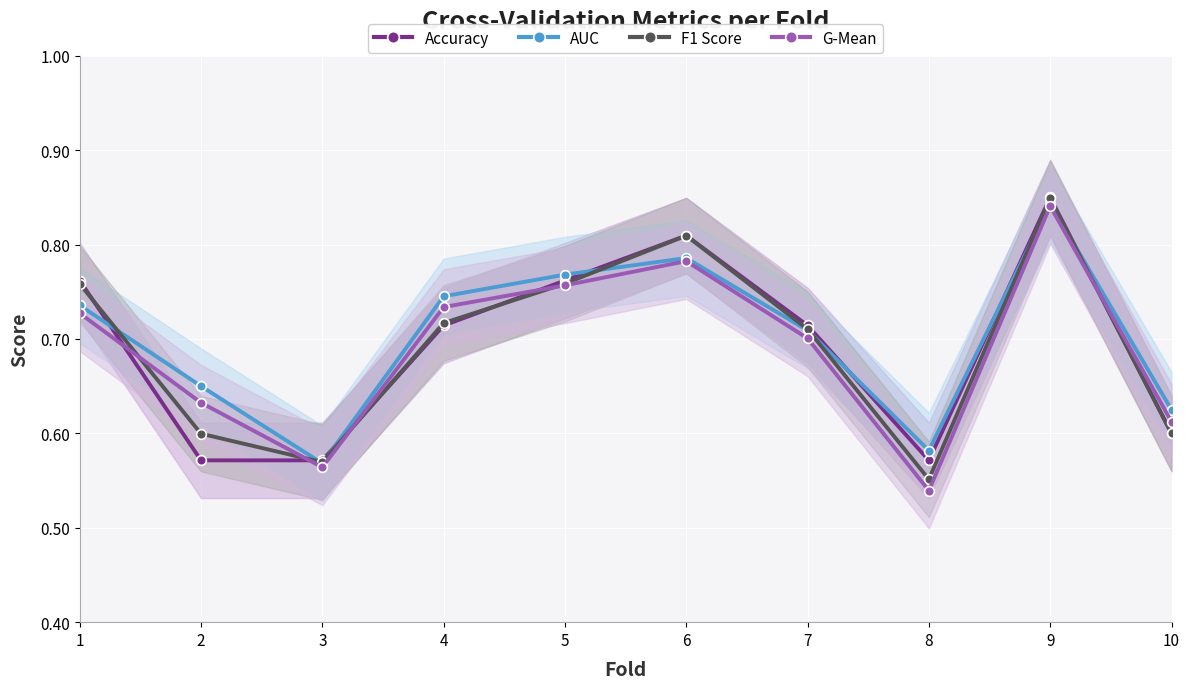

Where is Accuracy nearest to the value 0?

2